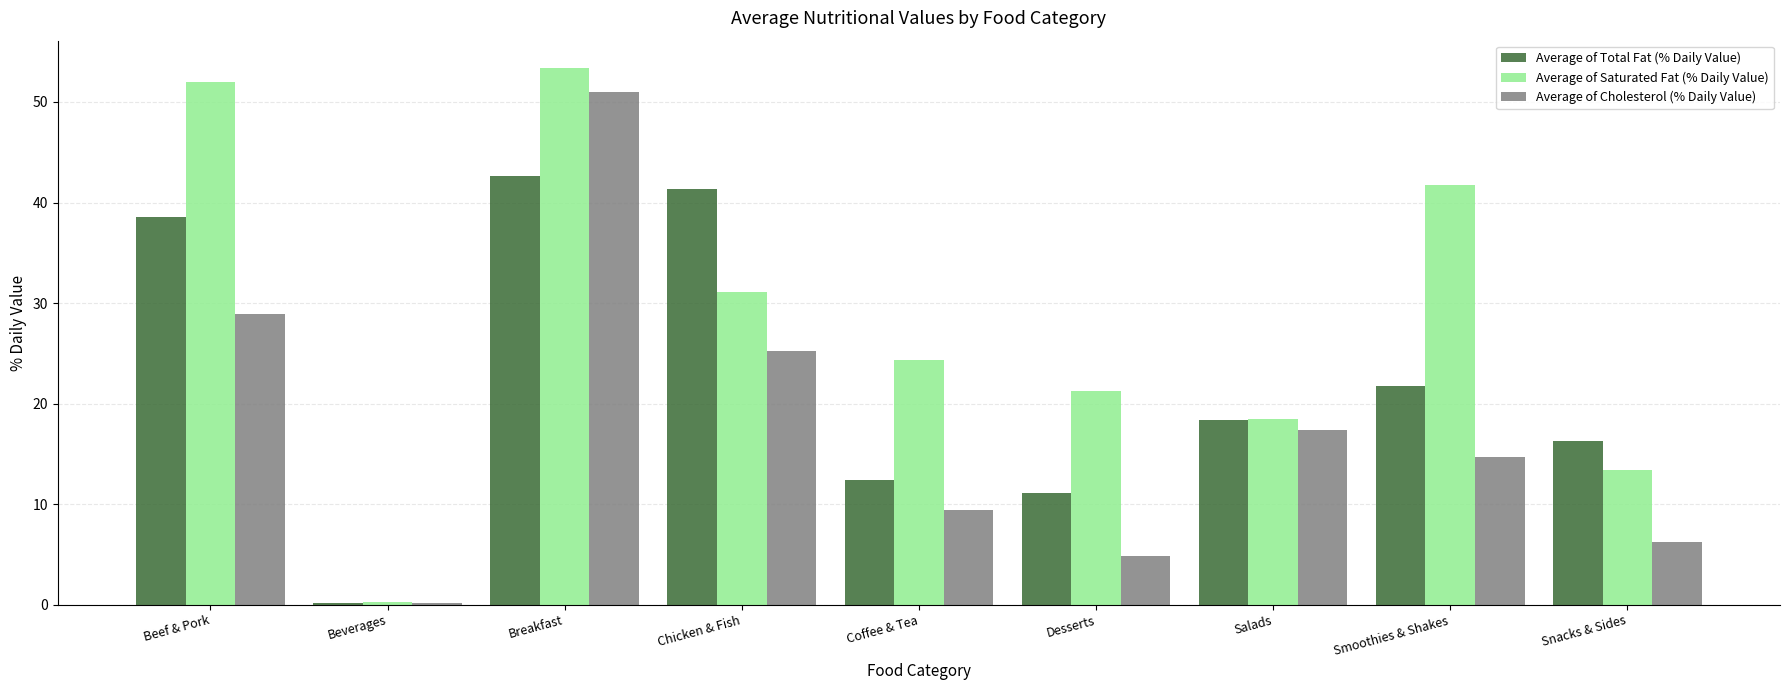

Which series has the largest total across all categories?

Average of Saturated Fat (% Daily Value)